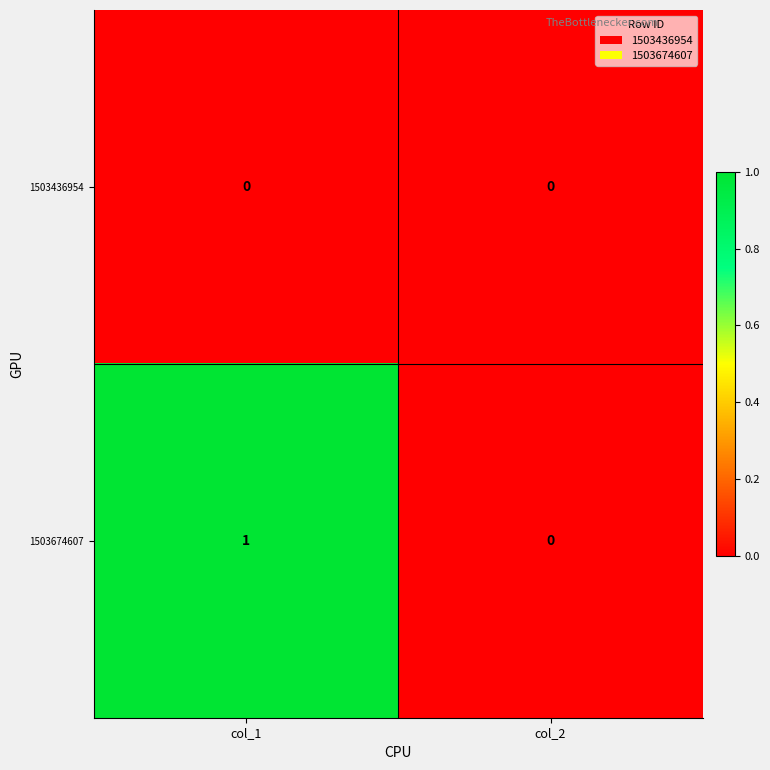

How many values in the 1503674607 series are below 1?

1